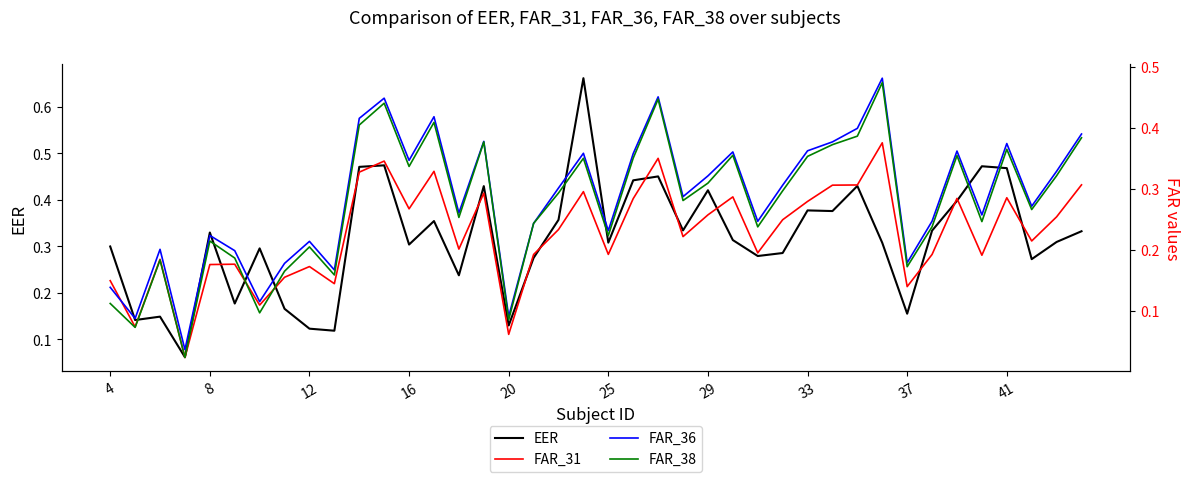

Rank the series by their average value, from lowest to highest.

FAR_38, FAR_36, EER, FAR_31